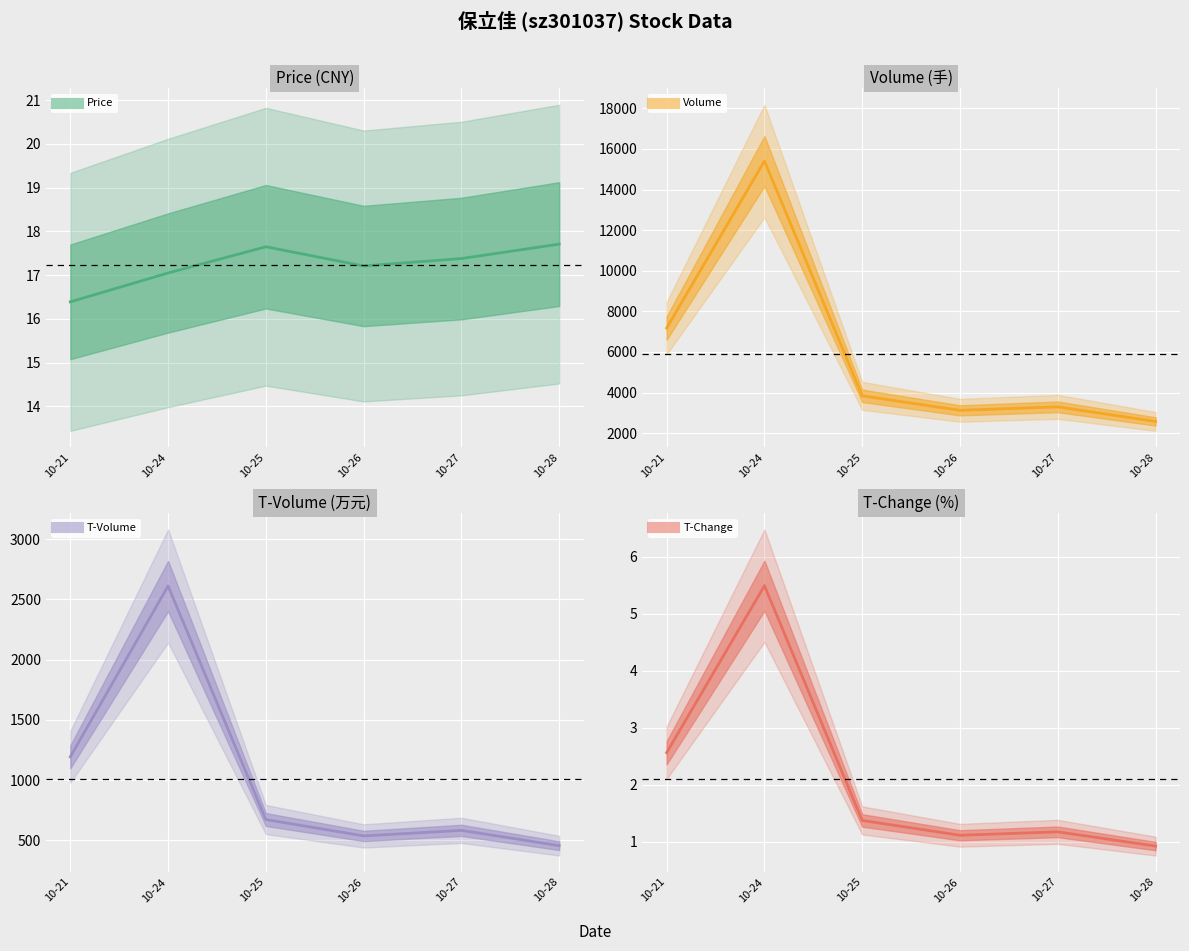

At which category is the sum across all series the highest?

10-24